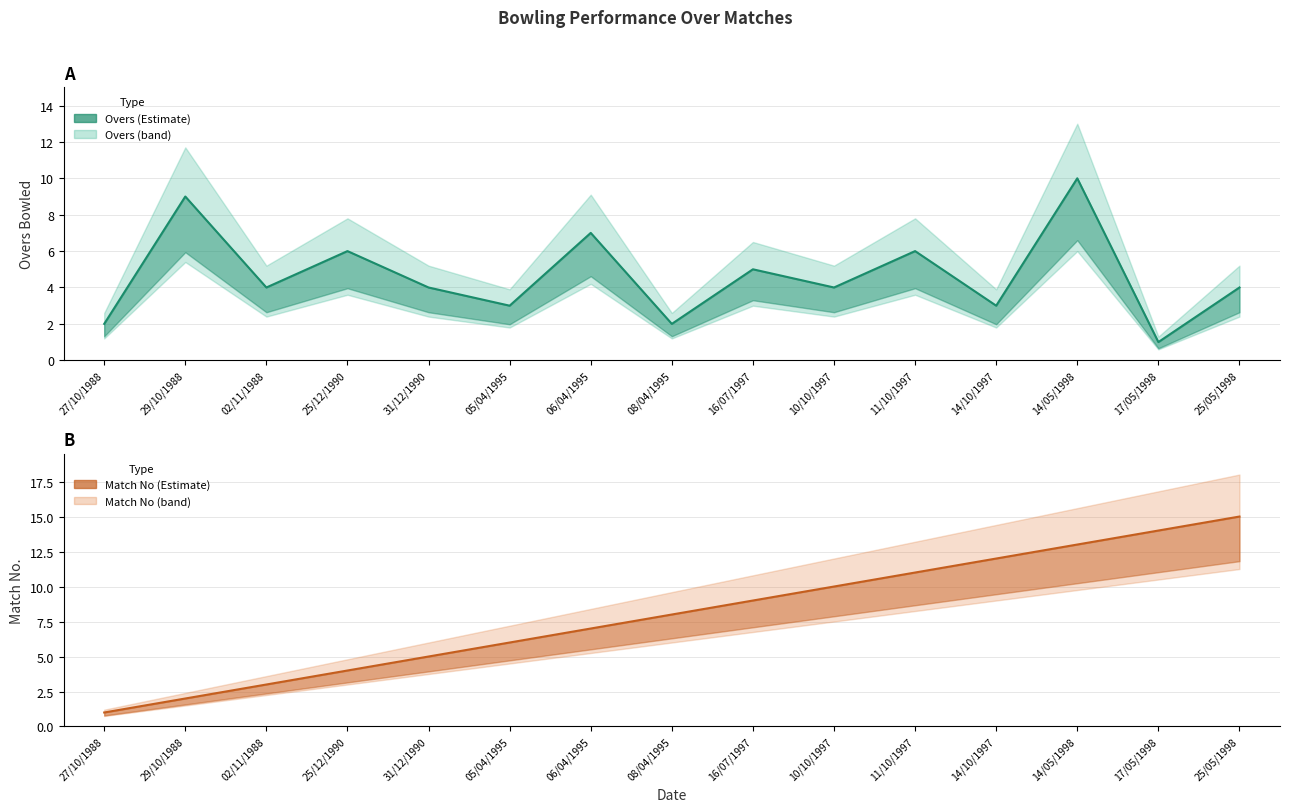

Which label corresponds to the smallest value in the chart?

17/05/1998